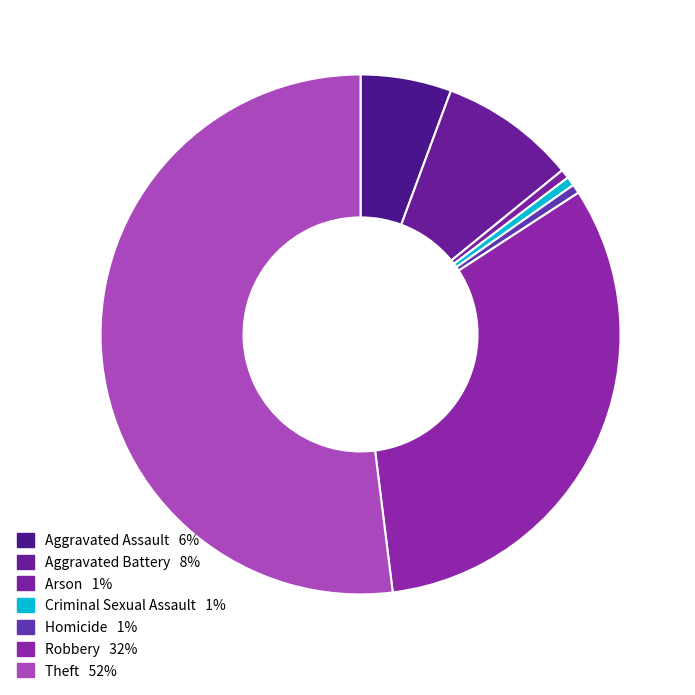

True or false: Robbery accounts for 32% of the total.

True